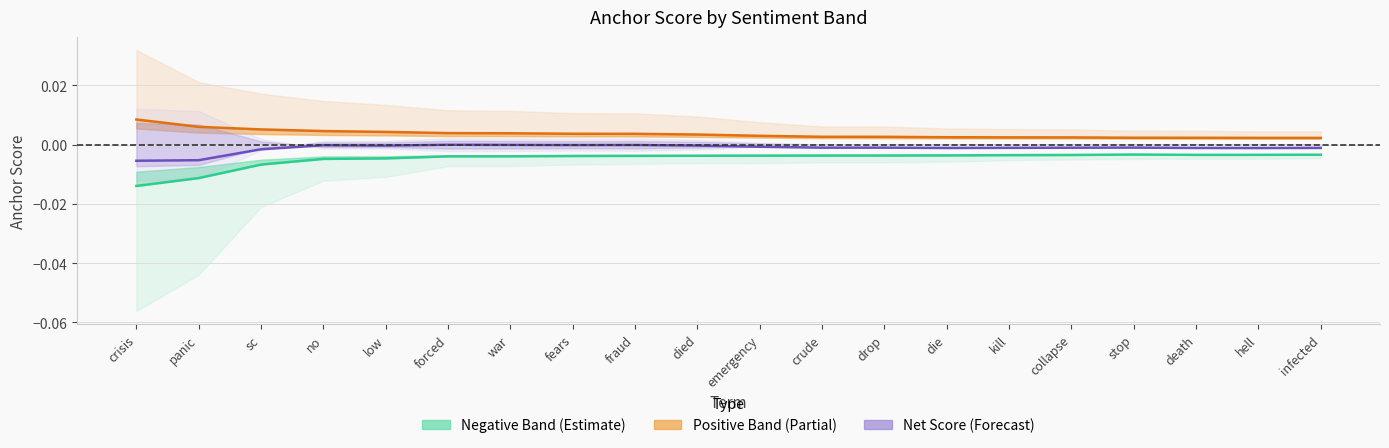

True or false: Negative Band (Estimate) and Positive Band (Partial) intersect in this chart.

False